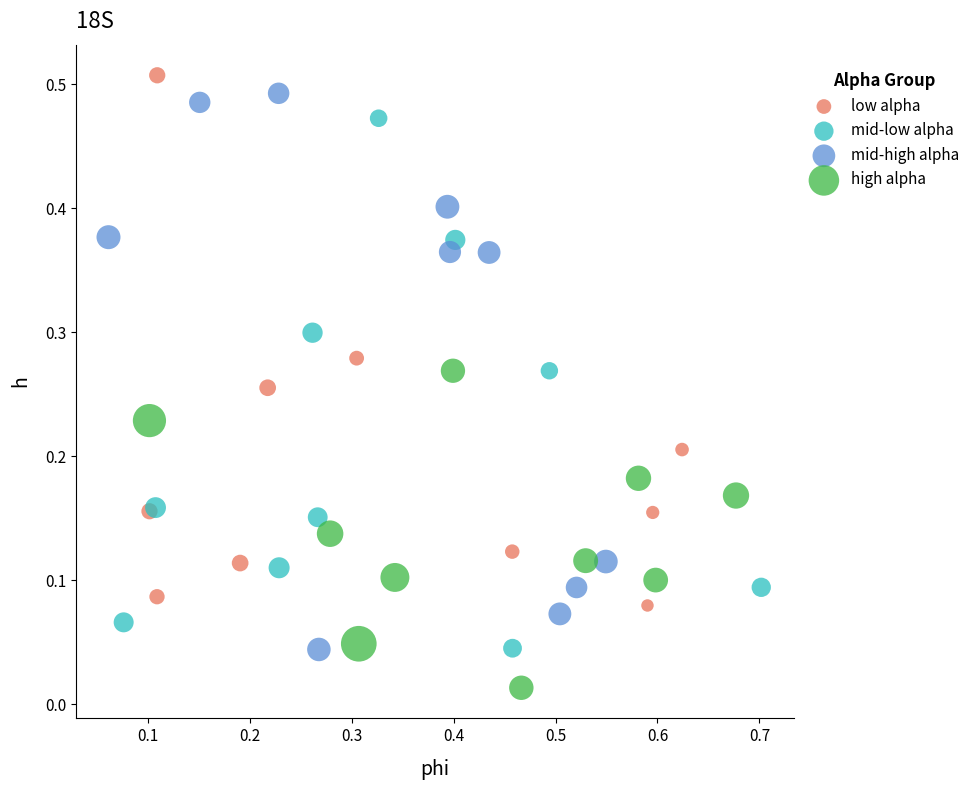

Which series reaches the minimum Y coordinate?

high alpha